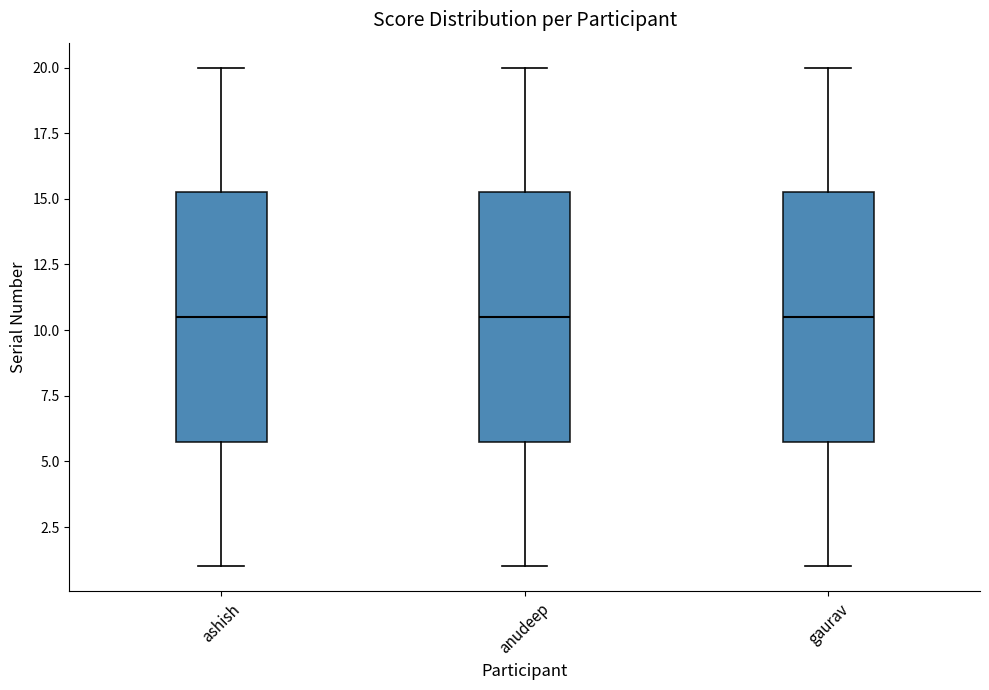

Where does the upper whisker of the box for gaurav end on the y-axis? The values are not printed on the chart, so give them approximately, as read against the axis.

20.0